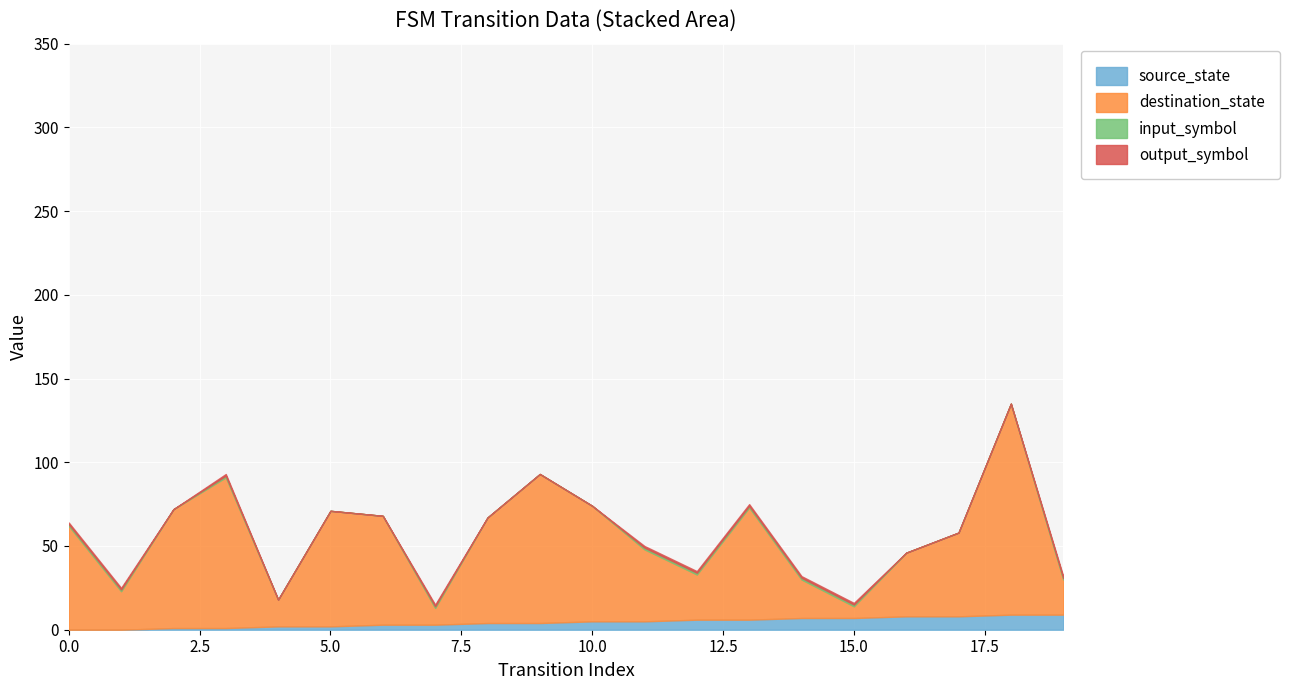

Where does the source_state series first go above 5?

12